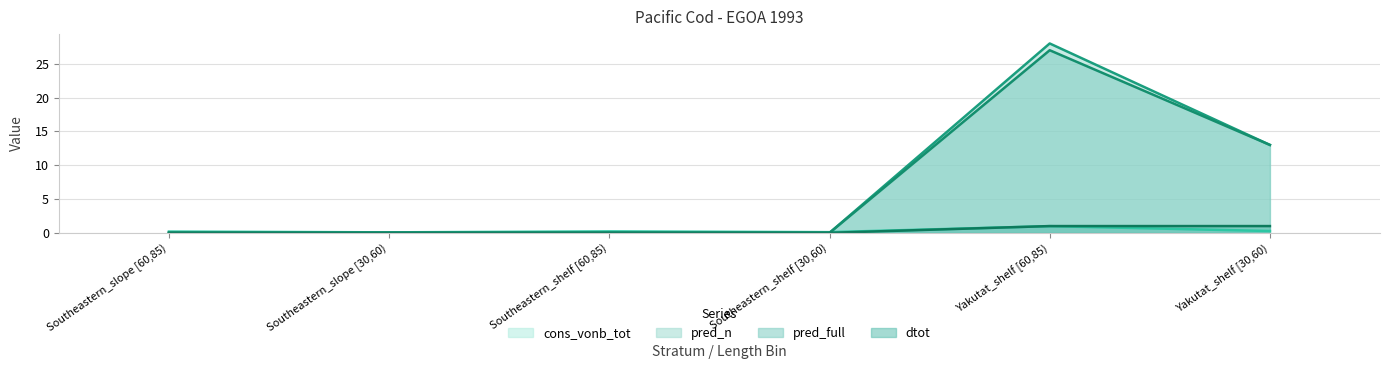

Reading right to left, transcribe all the data shown in this chart.

cons_vonb_tot: 0.3	1.0	0.1	0.2	0.1	0.2
pred_n: 13.0	28.0	0.0	0.0	0.0	0.0
pred_full: 13.0	27.0	0.0	0.0	0.0	0.0
dtot: 1.0	1.0	0.0	0.0	0.0	0.0